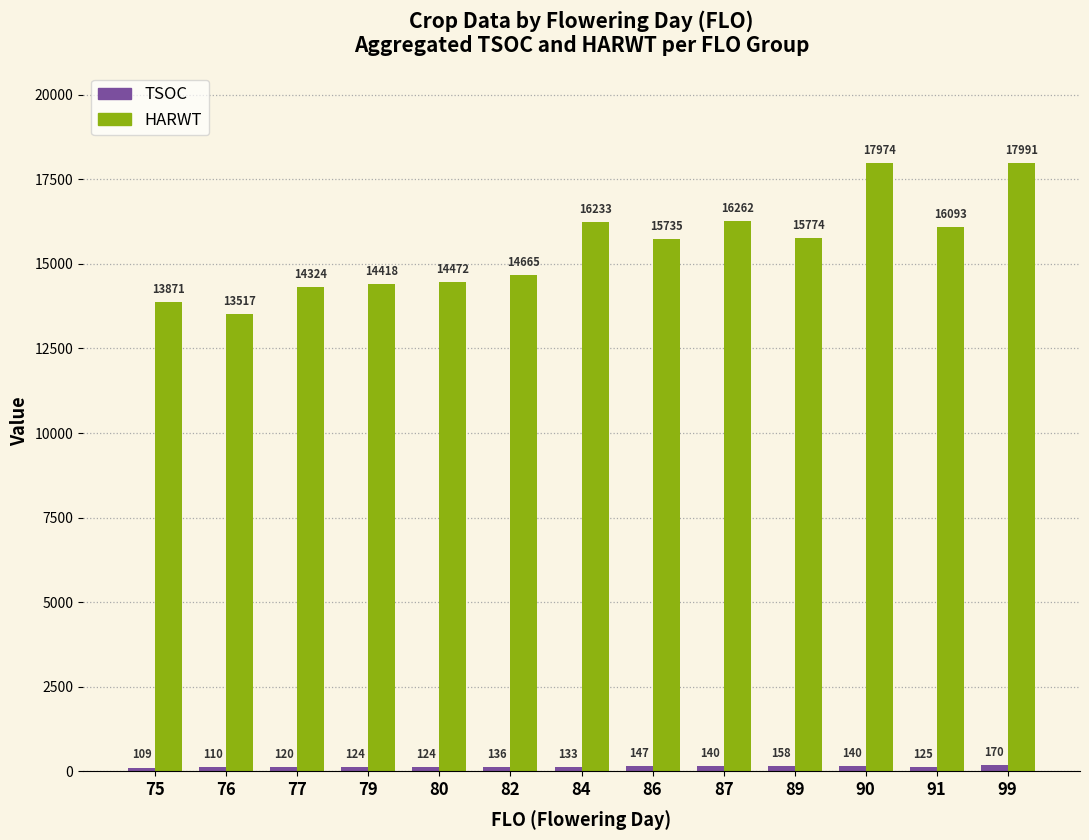

At which category does the chart reach its minimum across all series?

75